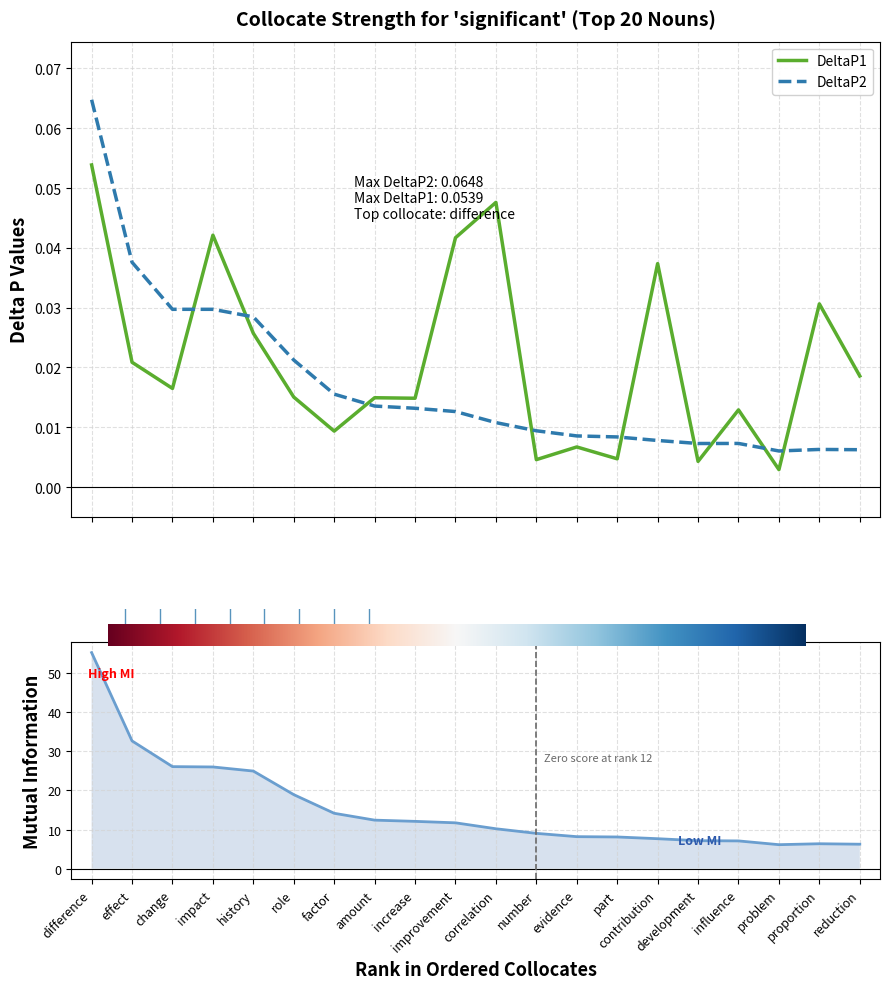

At which category is the sum across all series the highest?

difference